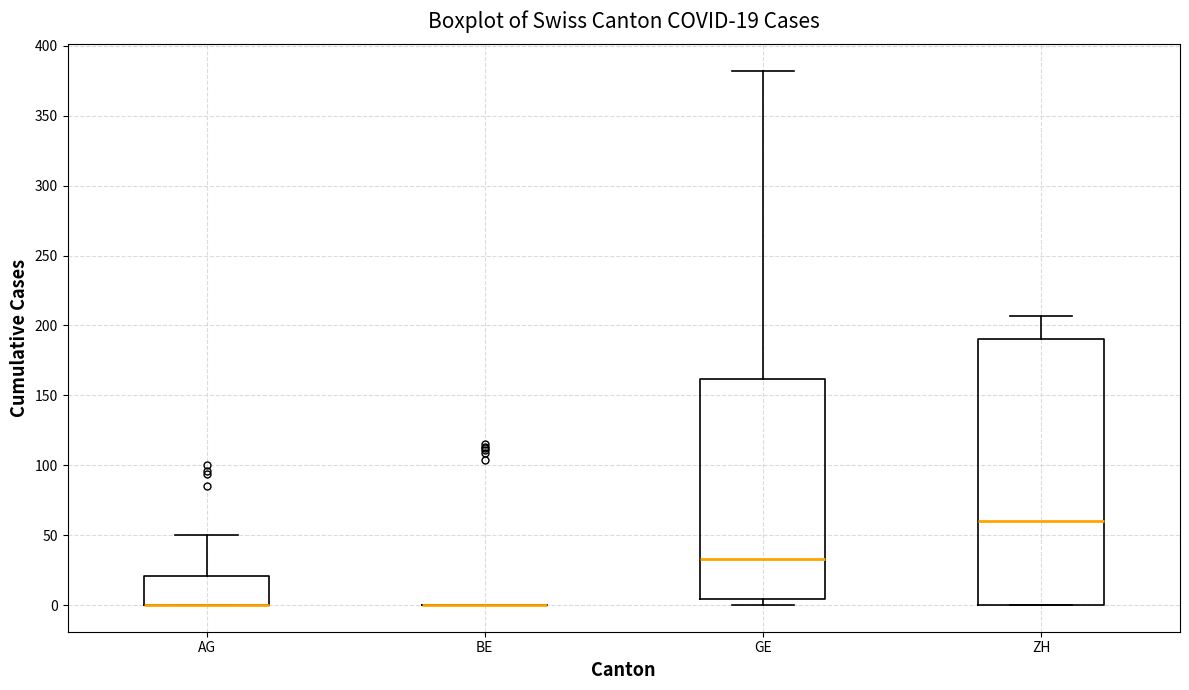

Comparing the boxes themselves (not the whiskers), which one is the tallest?

ZH